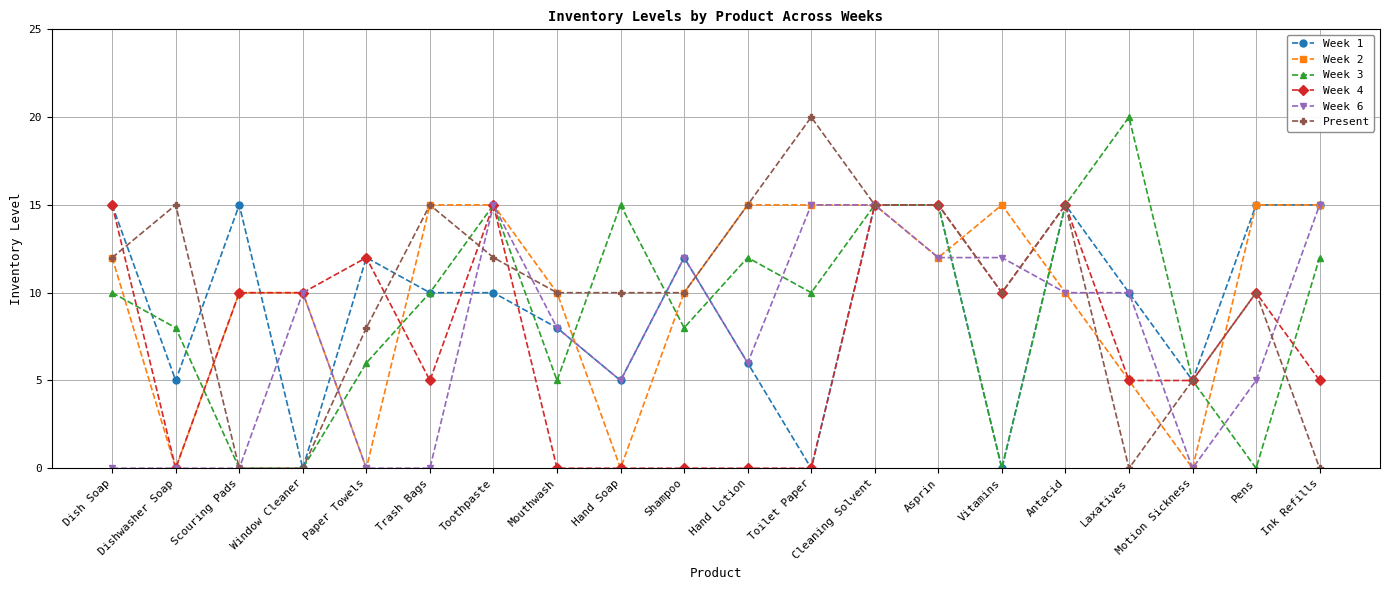

How many Week 6 values are between 0 and 12?

16